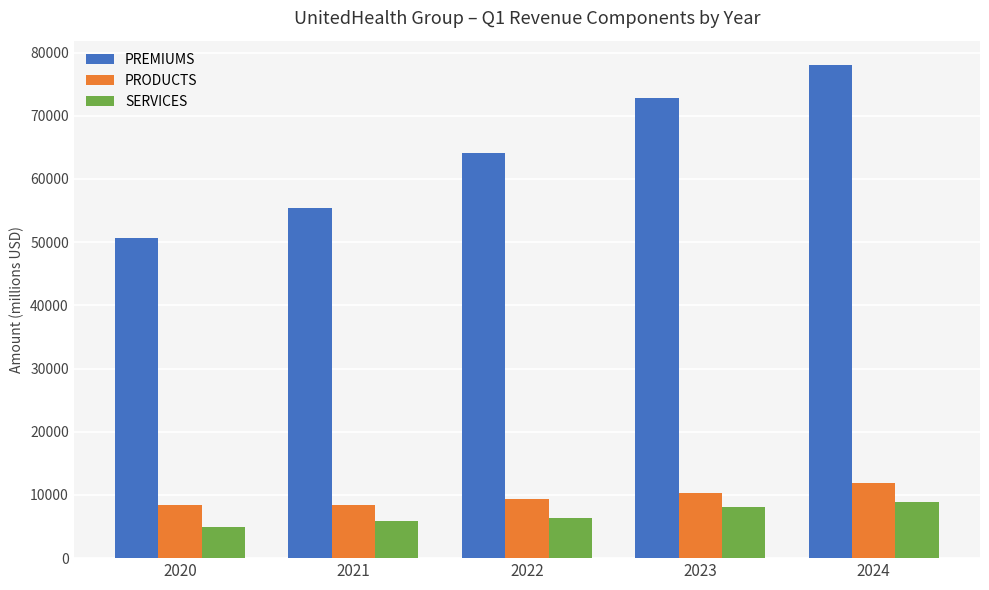

What is the value of the SERVICES bar at the 2nd from the left?

5918